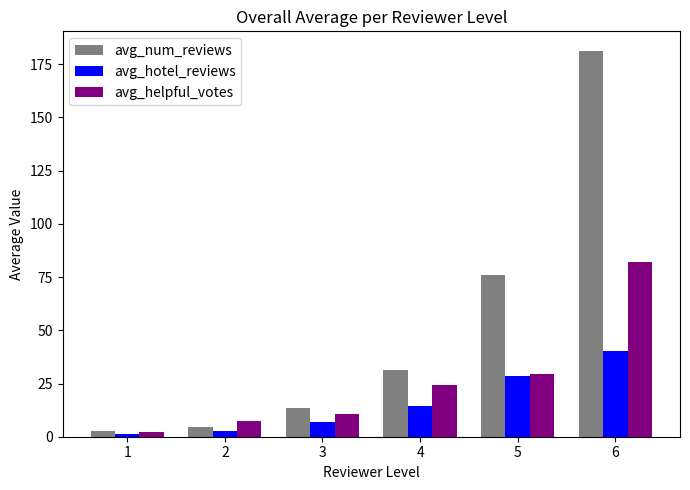

List the series in order of their overall mean, highest first.

avg_num_reviews, avg_helpful_votes, avg_hotel_reviews